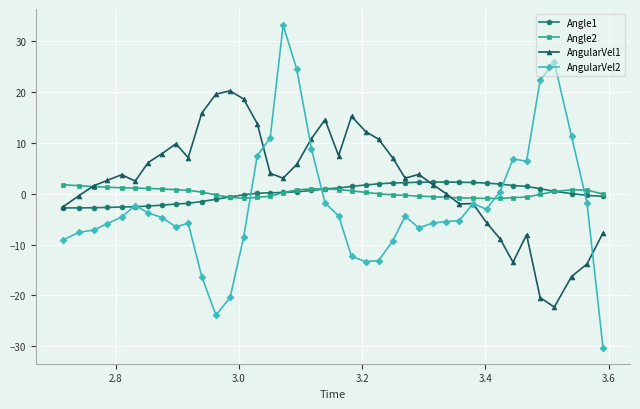

How many lines are shown in the chart?

4